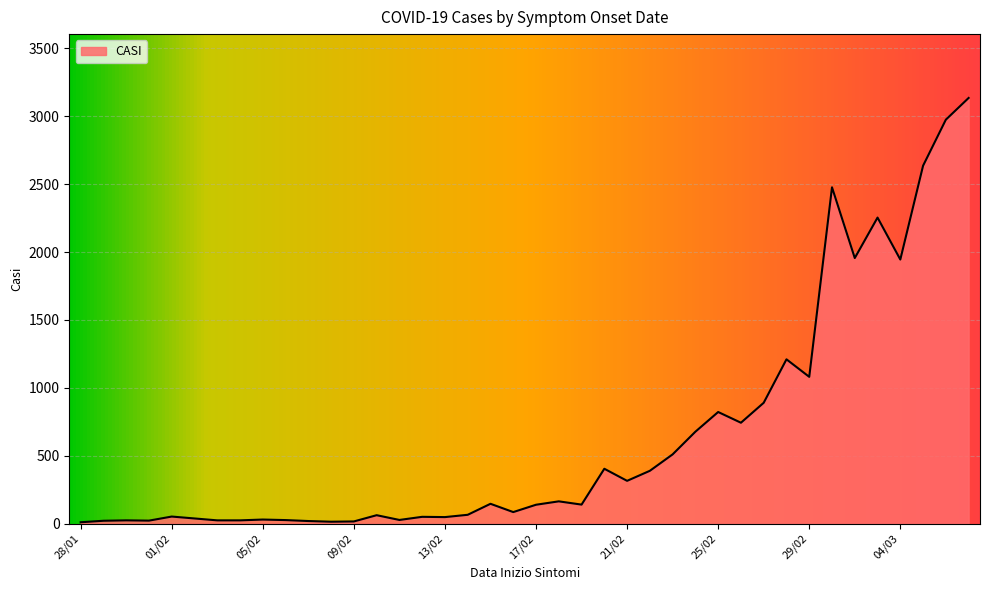

What is the maximum value shown in the chart?

3135